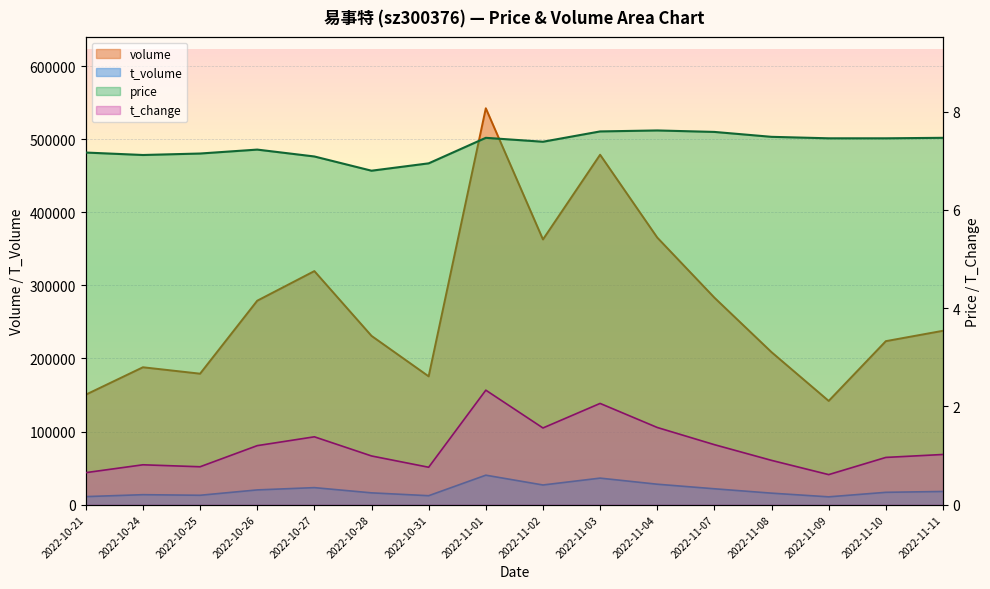

Which series has the largest total across all categories?

volume